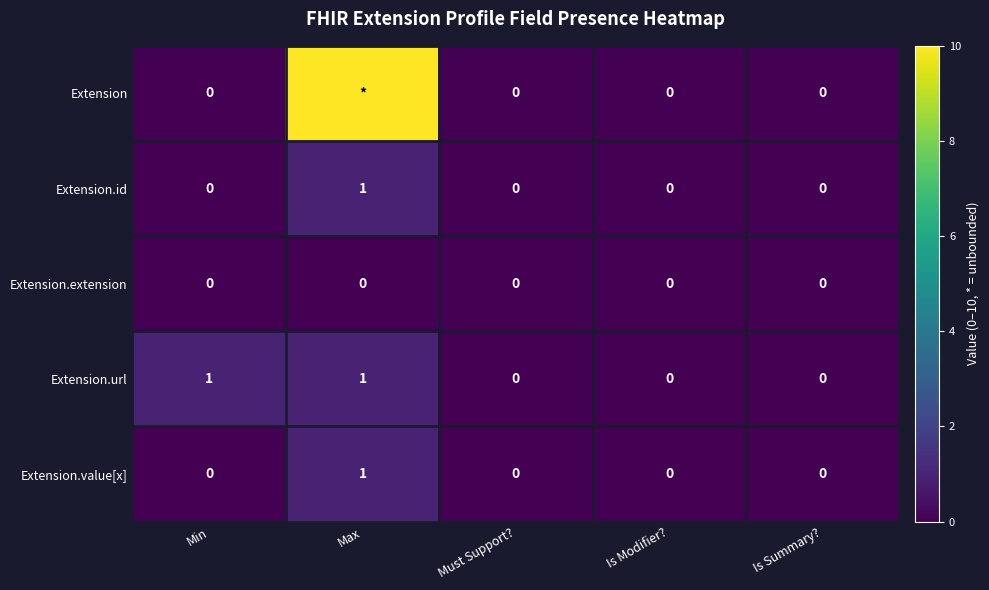

True or false: Extension.url has a value of 0 at Is Summary?.

True